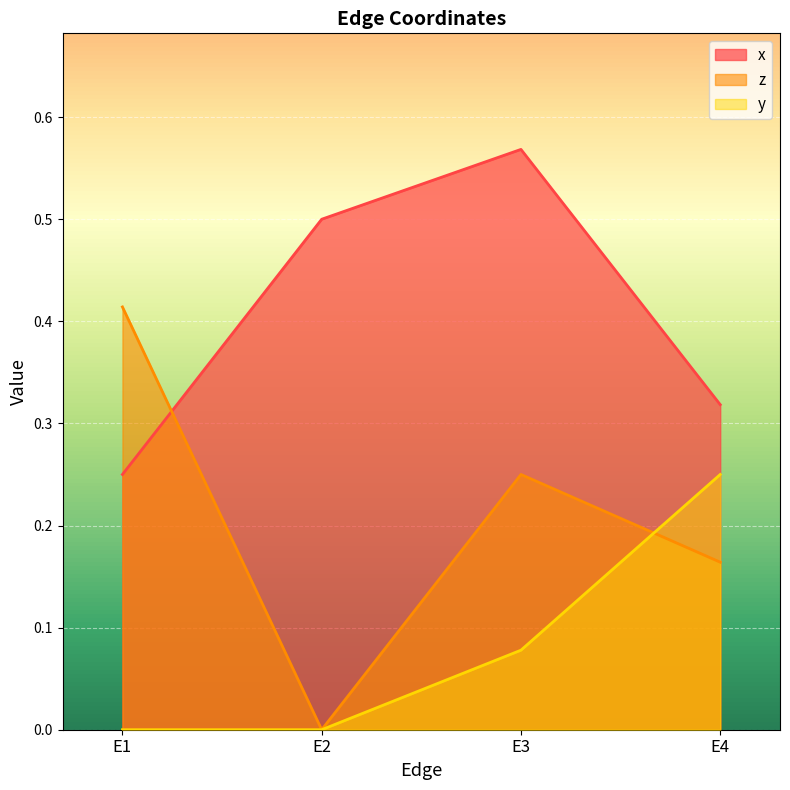

What are all the series names shown in the legend?

x, z, y